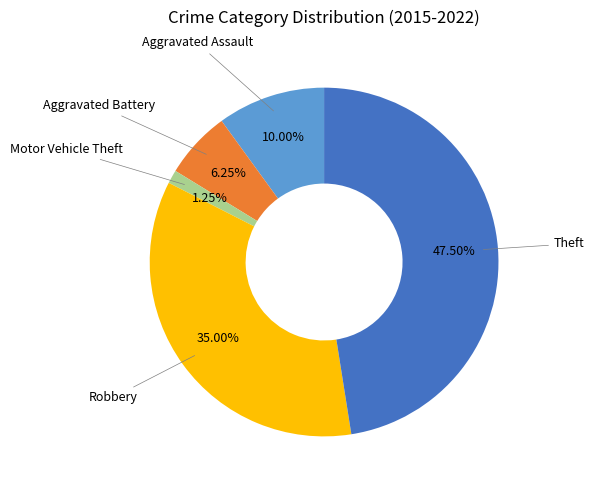

Is there a majority slice in this chart?

No